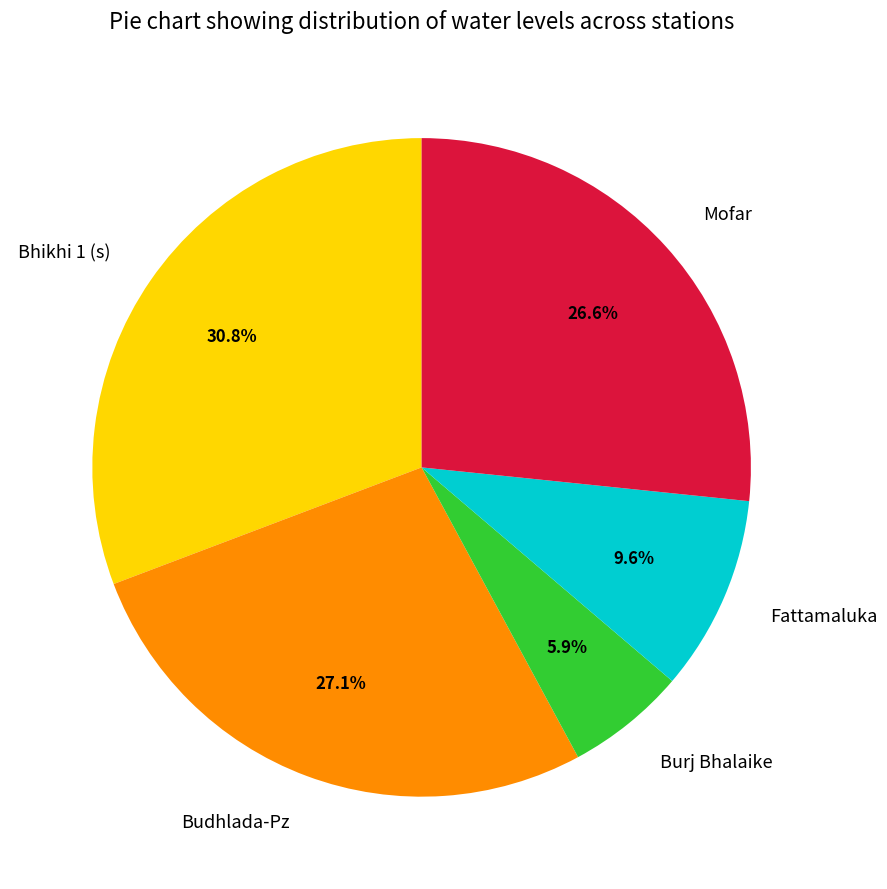

What is the smallest slice in the pie chart?

Burj Bhalaike